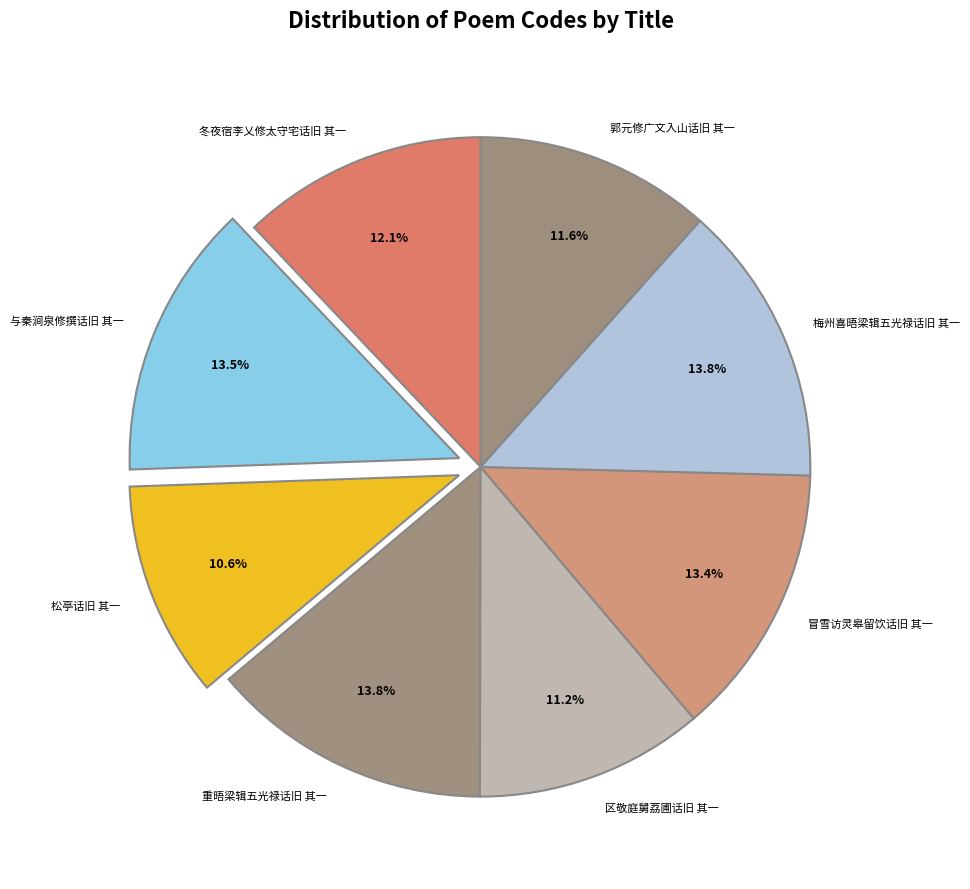

Approximately how many times larger is the value at 与秦涧泉修撰话旧 其一 compared to 梅州喜晤梁辑五光禄话旧 其一?

1.0